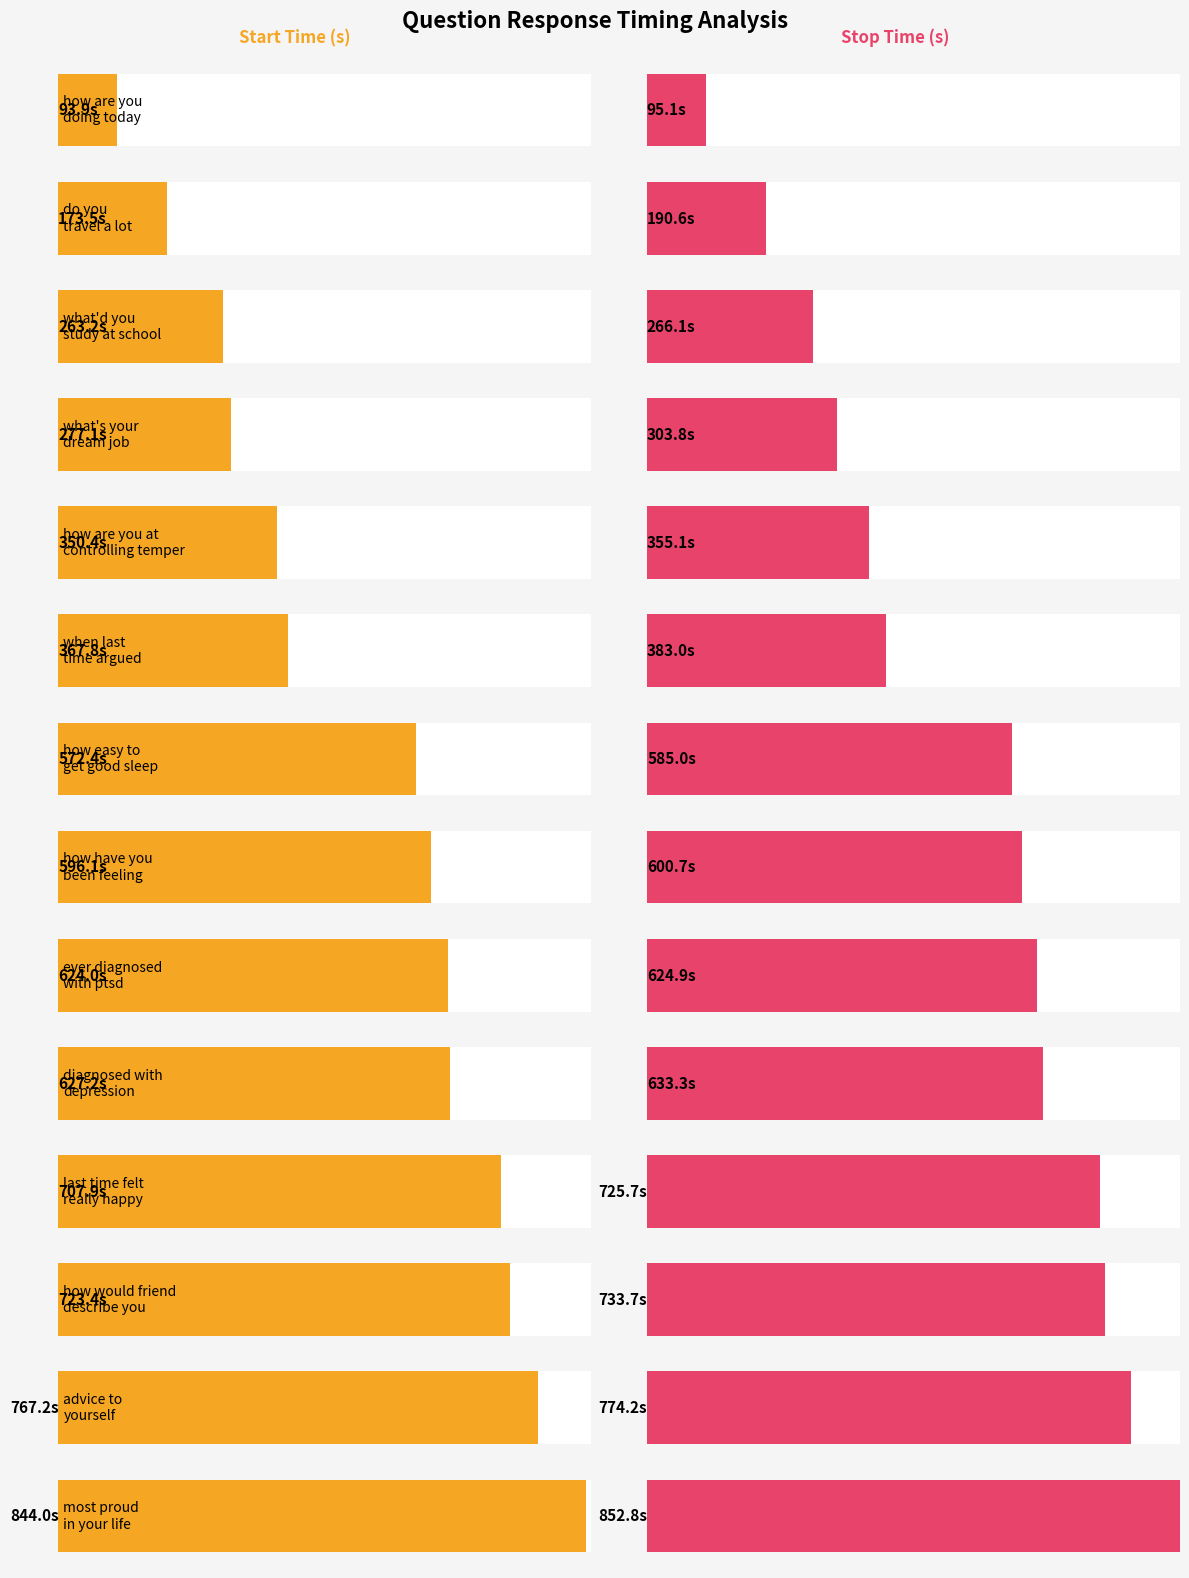

Reading left to right, transcribe all the data shown in this chart.

start_time: how are you doing today=93.9	do you travel a lot=173.5	what'd you study at school=263.2	what's your dream job=277.1	how are you at controlling your temper=350.4	when was the last time you argued=367.8	how easy is it for you to get a good night's sleep=572.4	how have you been feeling lately=596.1	have you ever been diagnosed with ptsd=624.0	have you been diagnosed with depression=627.2	when was the last time you felt really happy=707.9	how would your best friend describe you=723.4	what advice would you give to yourself=767.2	what are you most proud of in your life=844.0
stop_time: how are you doing today=95.1	do you travel a lot=190.6	what'd you study at school=266.1	what's your dream job=303.8	how are you at controlling your temper=355.1	when was the last time you argued=383.0	how easy is it for you to get a good night's sleep=585.0	how have you been feeling lately=600.7	have you ever been diagnosed with ptsd=624.9	have you been diagnosed with depression=633.3	when was the last time you felt really happy=725.7	how would your best friend describe you=733.7	what advice would you give to yourself=774.2	what are you most proud of in your life=852.8